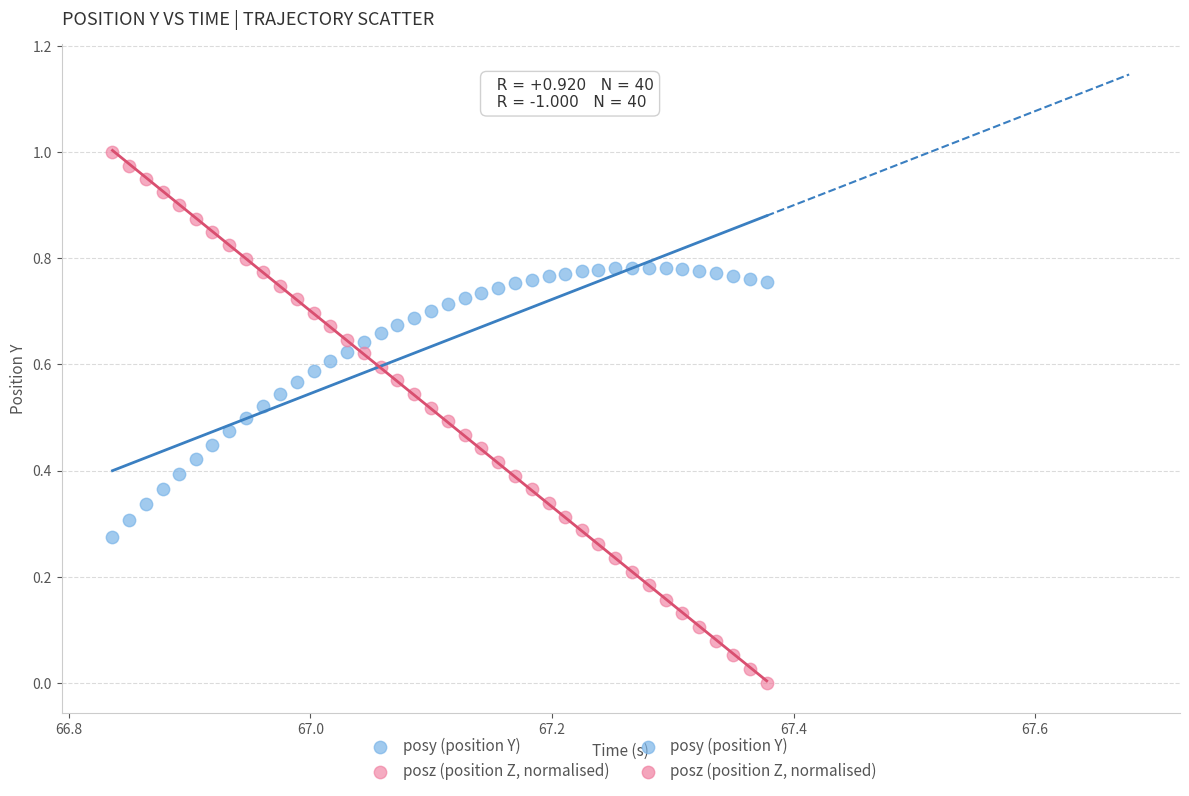

Which series has the widest spread of Y values?

posz (position Z, normalised)